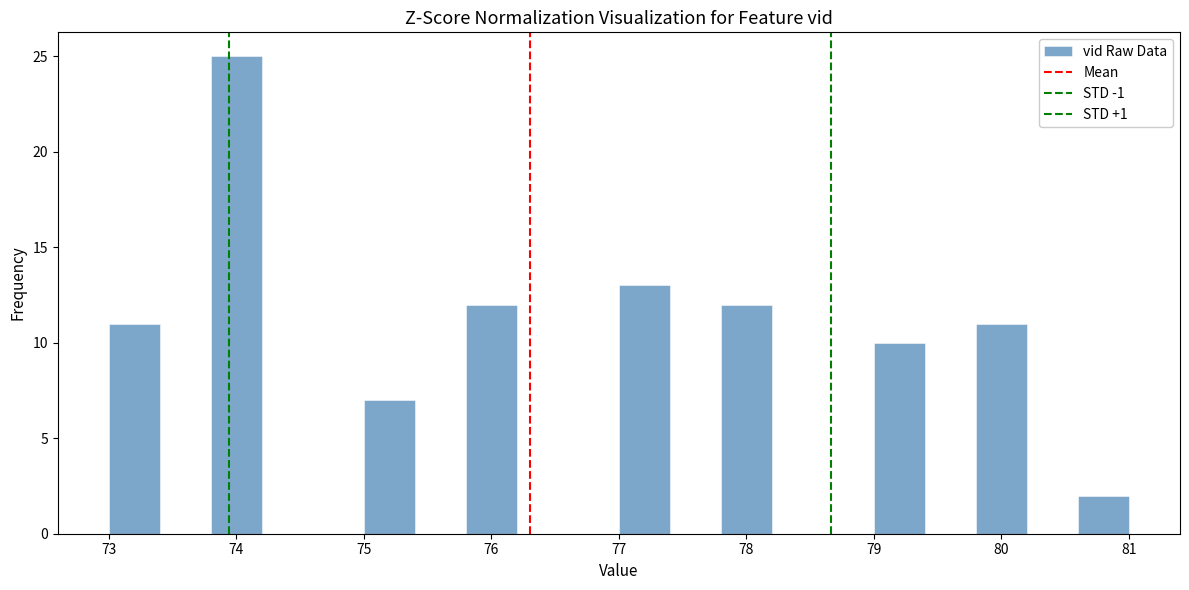

How tall is the bar that spans 75.8 to 76.2 on the x-axis? The values are not printed on the chart, so give them approximately, as read against the axis.

12